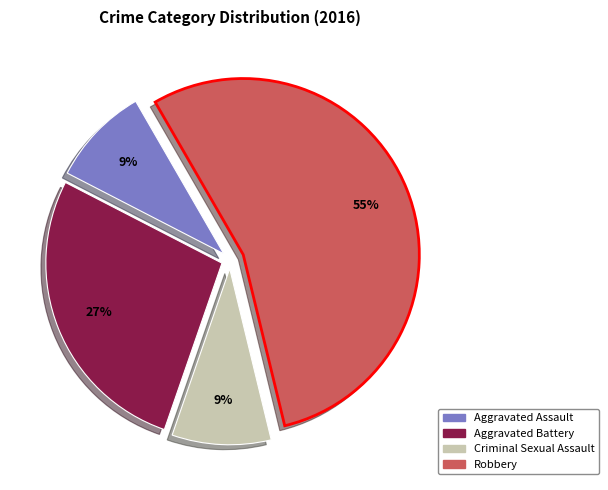

Count the number of slices in the pie.

4